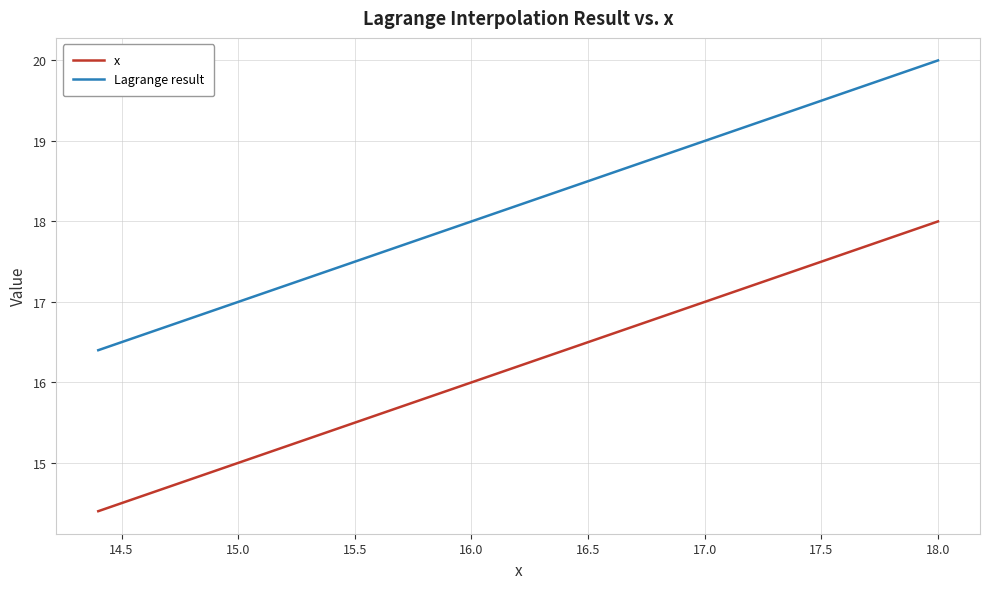

Which series has the largest total across all categories?

Lagrange result